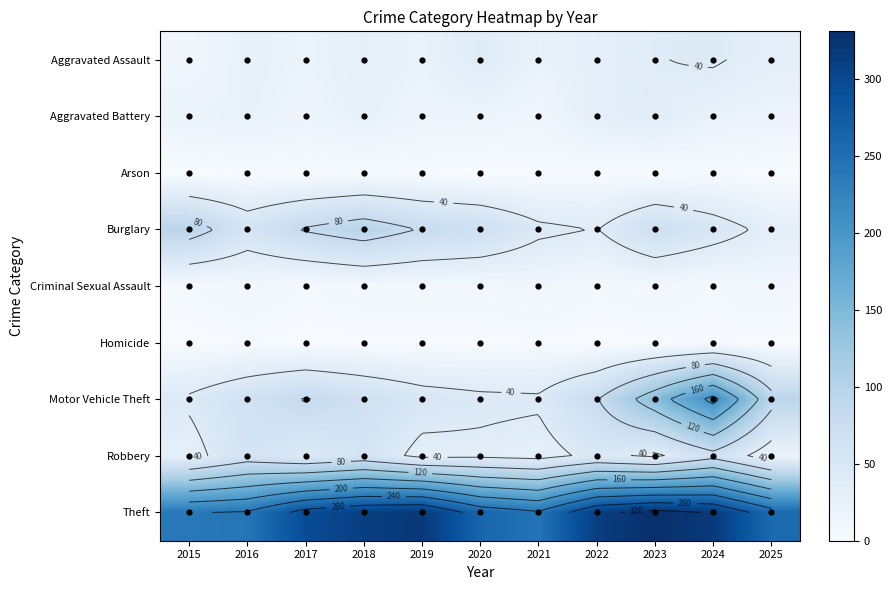

Which category has the highest value in the Arson series?

2018